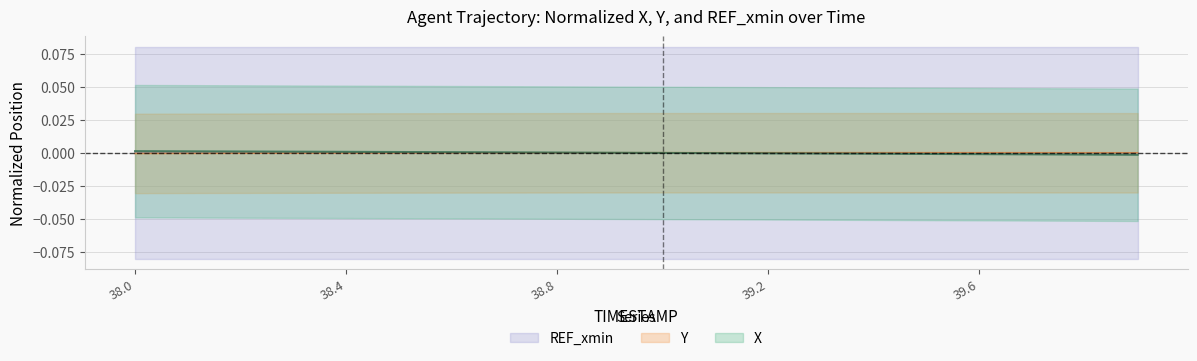

True or false: Y has a value of -0.0 at 38.0.

True